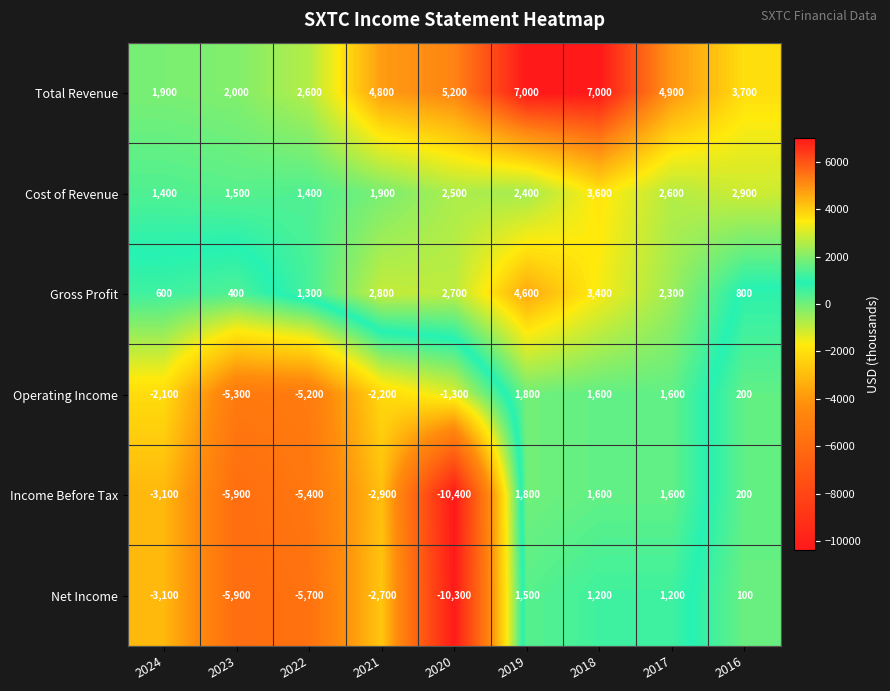

Which series has the largest total across all categories?

Total Revenue